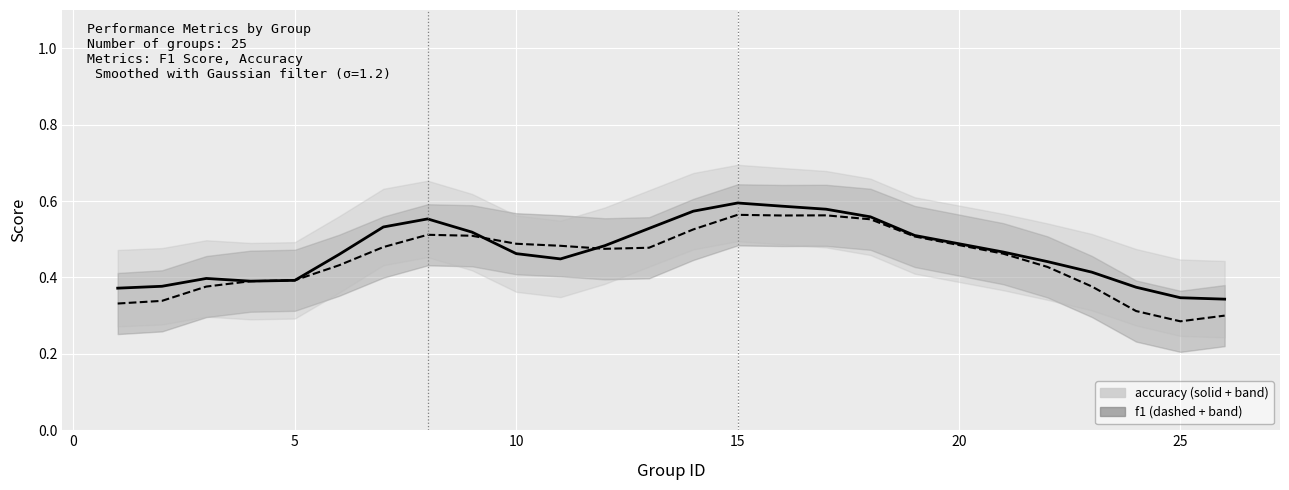

Rank the series by their maximum value, from lowest to highest.

f1, accuracy